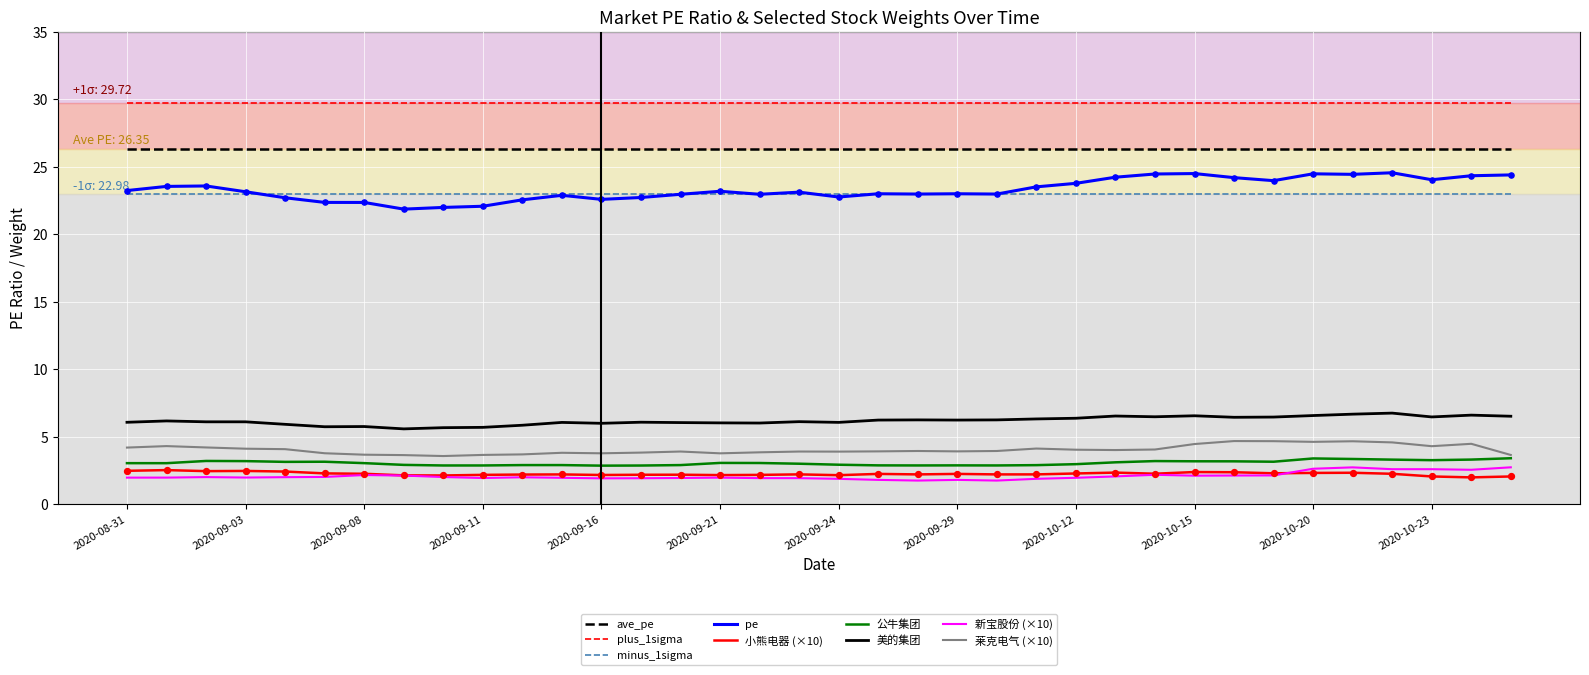

Which series has the largest total across all categories?

plus_1sigma